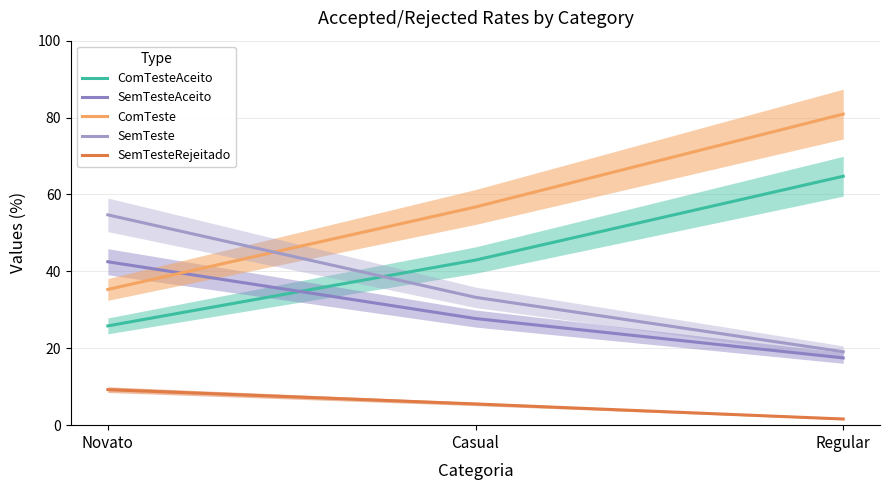

What is the label of the 3rd point from the right?

Novato